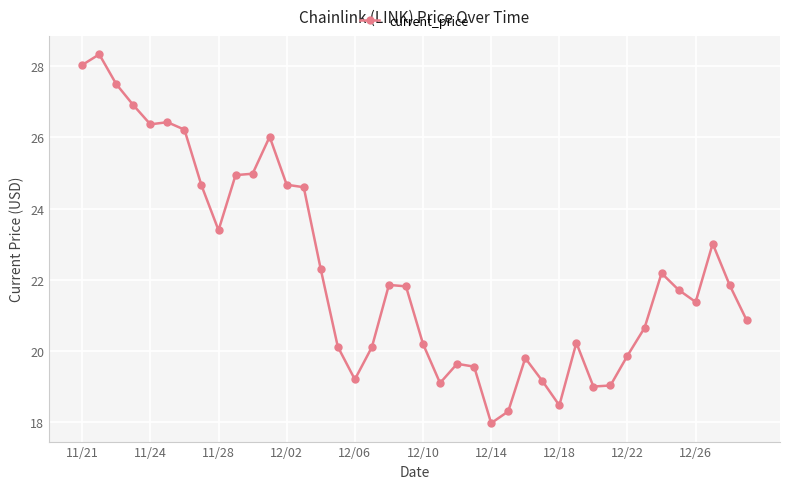

What is the value of the 34th point from the left?

20.6